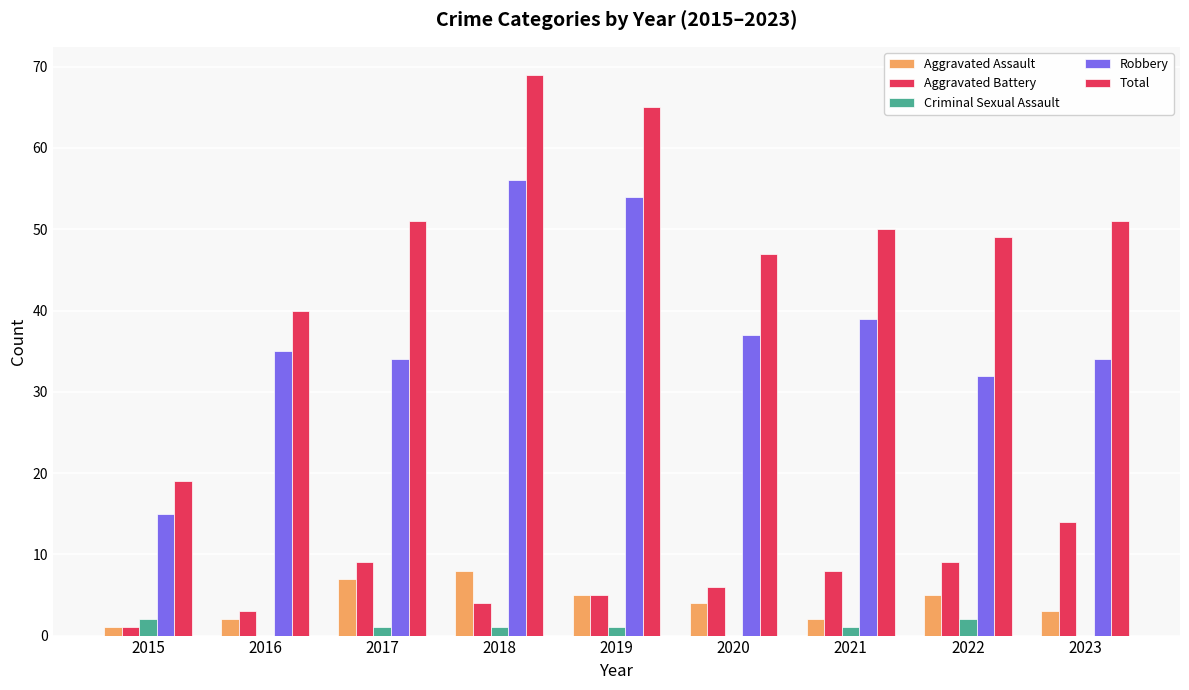

How many groups of bars are there?

9